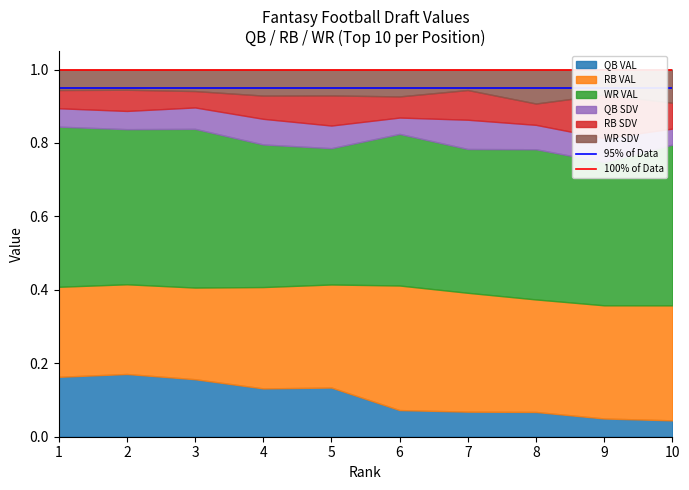

What is the value of the 95% of Data point at the 2nd from the left?

0.9